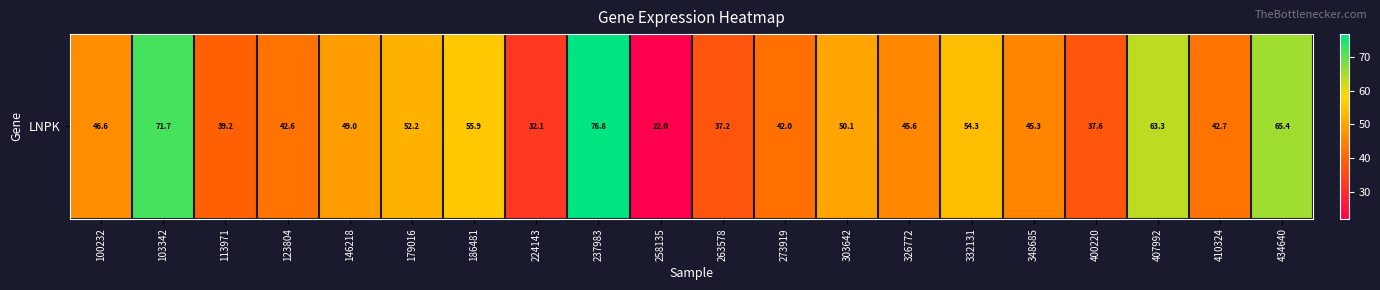

What is the difference between the values at 263578 and 303642?

12.8